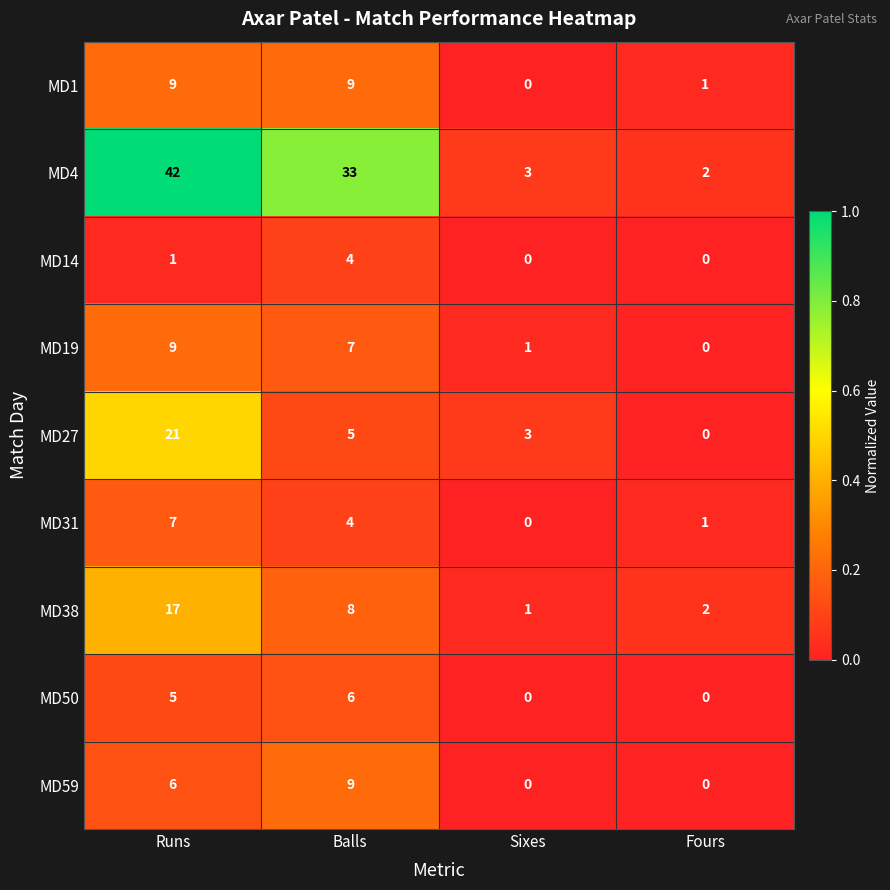

What is the highest value of the MD14 series?

4